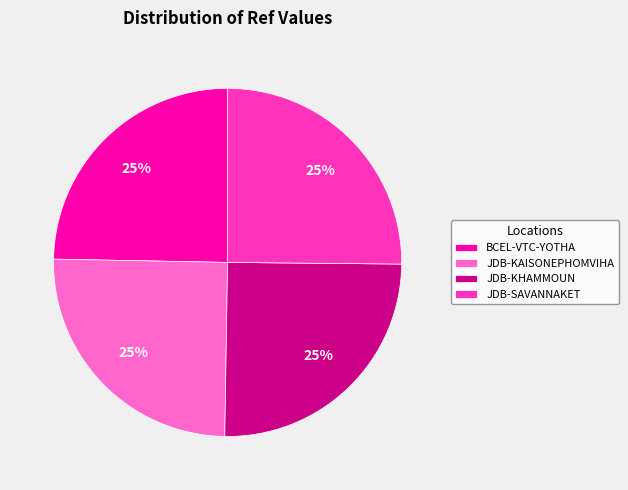

How many slices are in this pie chart?

4